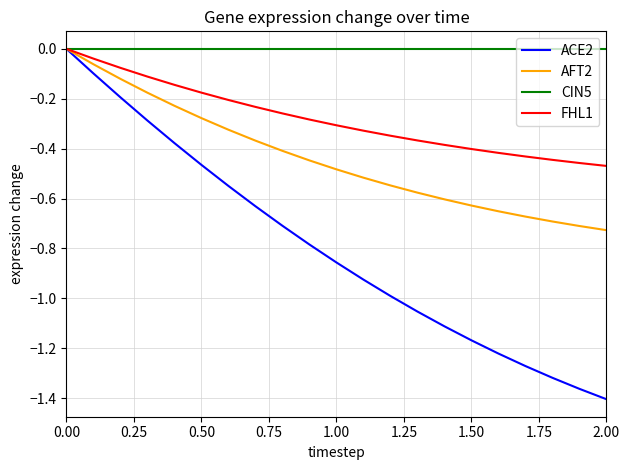

Rank the series by their average value, from highest to lowest.

CIN5, FHL1, AFT2, ACE2